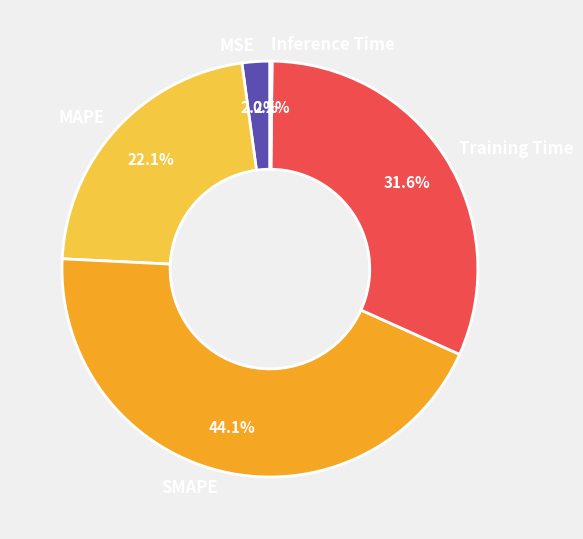

Does MAPE account for over 50% of the chart?

No